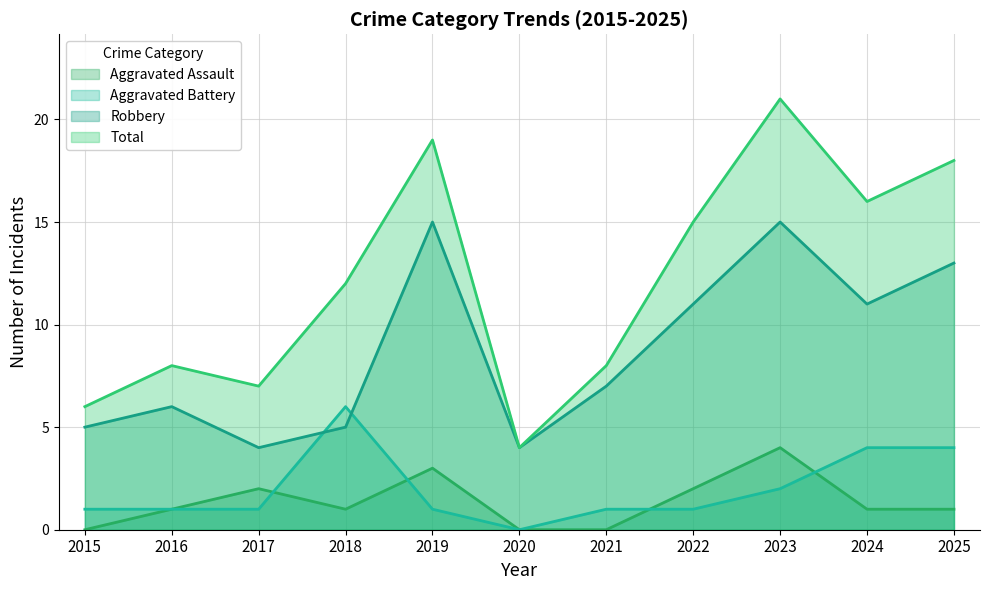

Which series has the largest total across all categories?

Total